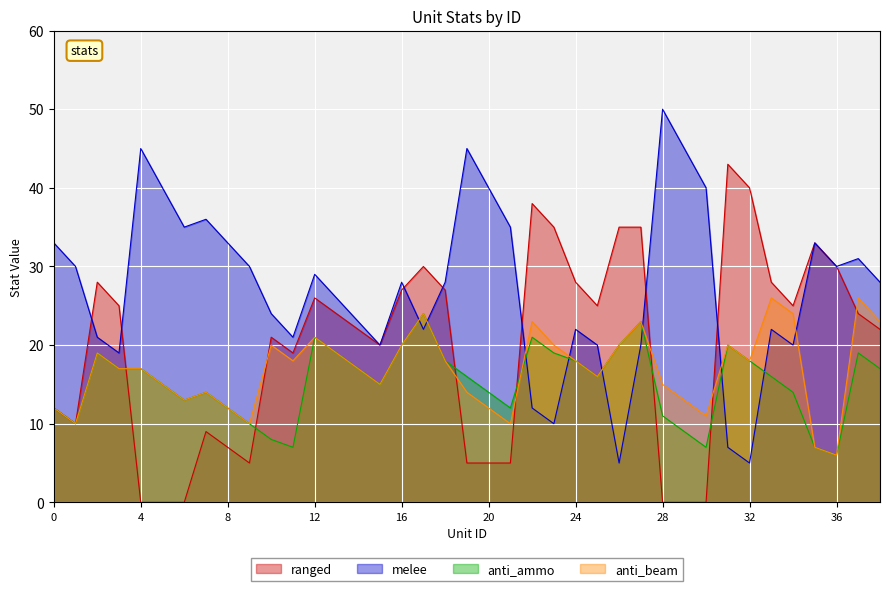

Is it true that anti_beam equals 8 at 36?

False